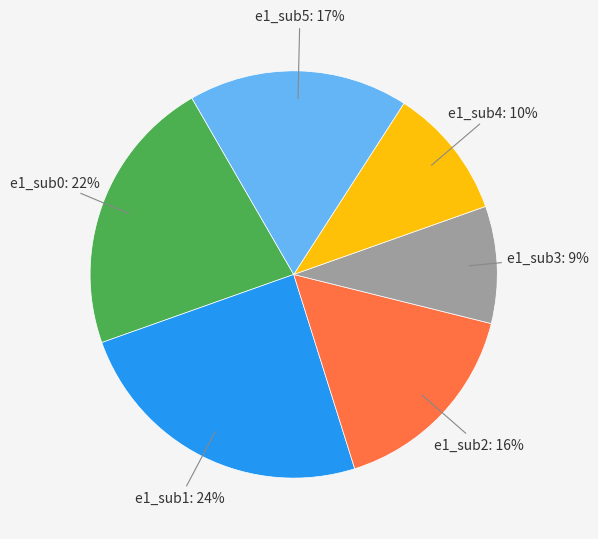

Between e1_sub0 and e1_sub5, which is larger?

e1_sub0